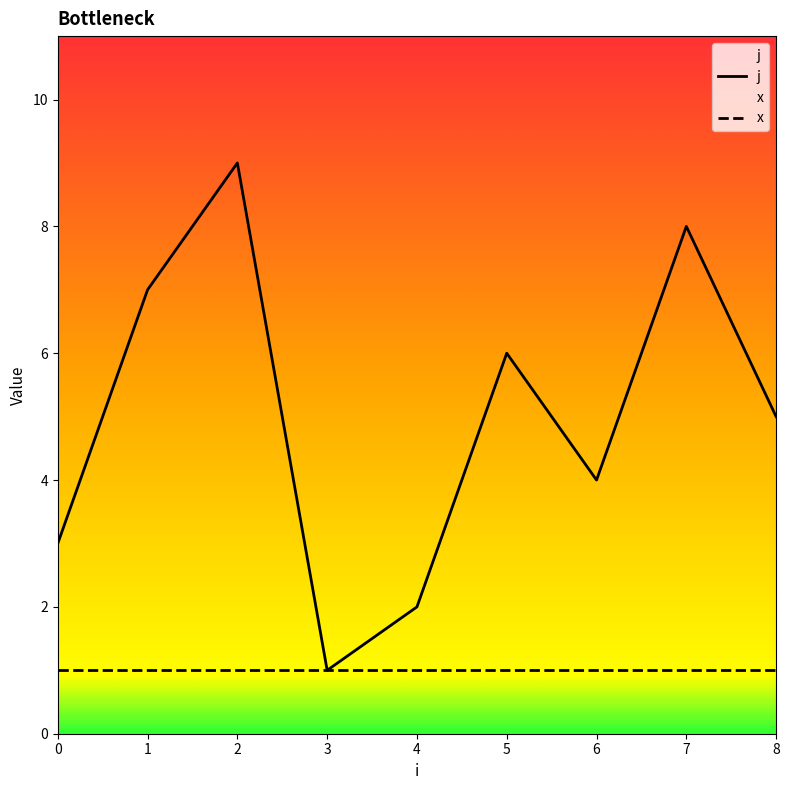

The value at 4 is 3. True or false?

False